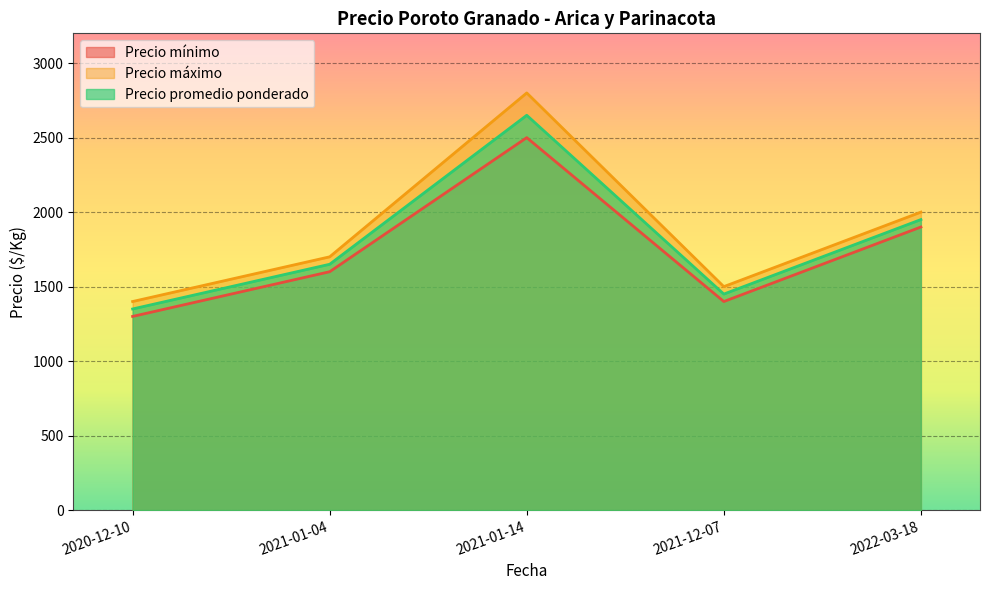

Between 2020-12-10 and 2021-01-14, which series saw the biggest shift?

Precio máximo